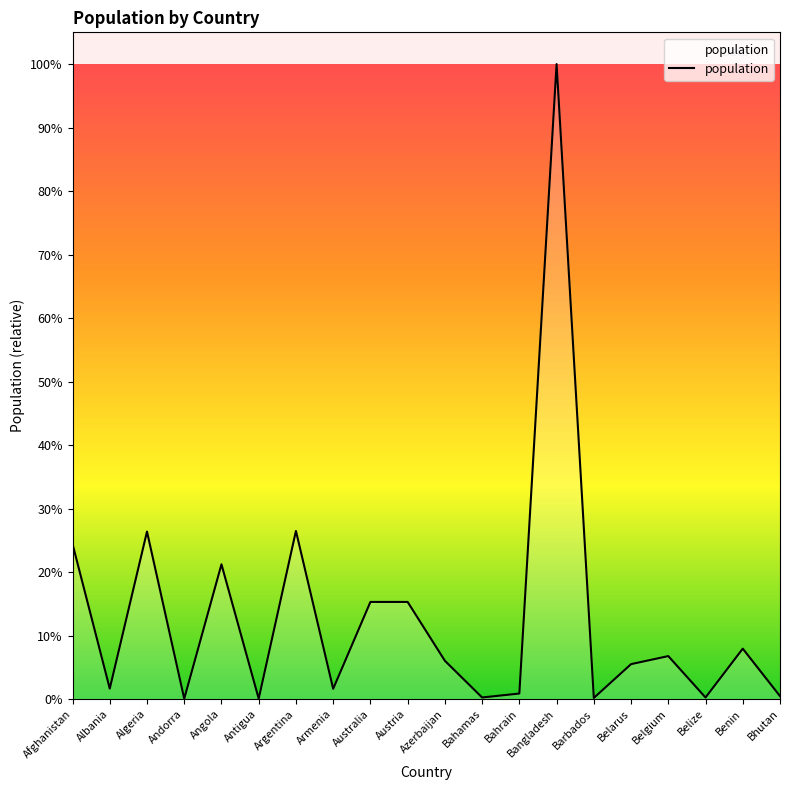

Does the chart display data point markers on the line(s)?

No